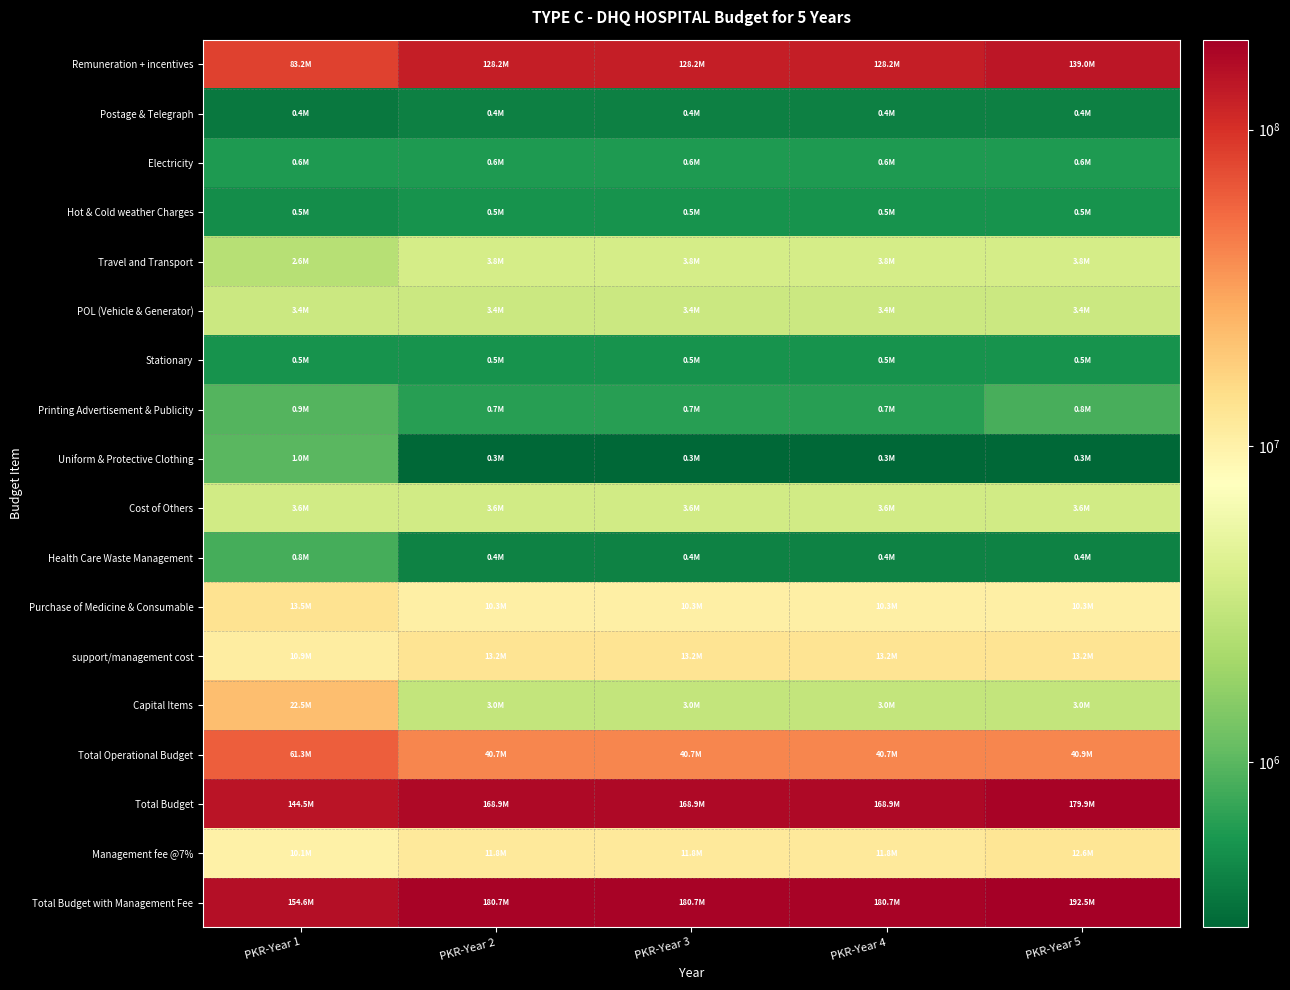

At how many categories does at least one series exceed 2178149?

5